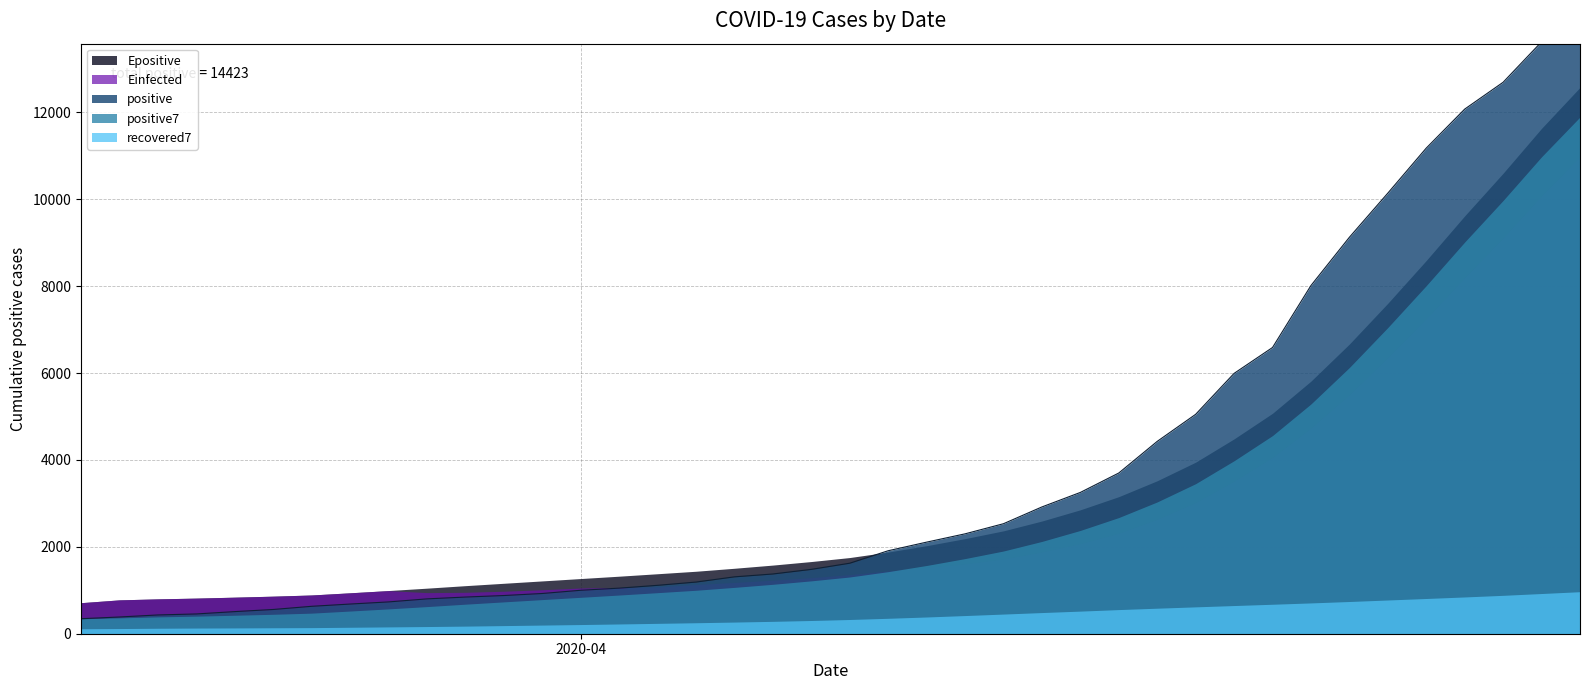

True or false: recovered7 and positive7 intersect in this chart.

False